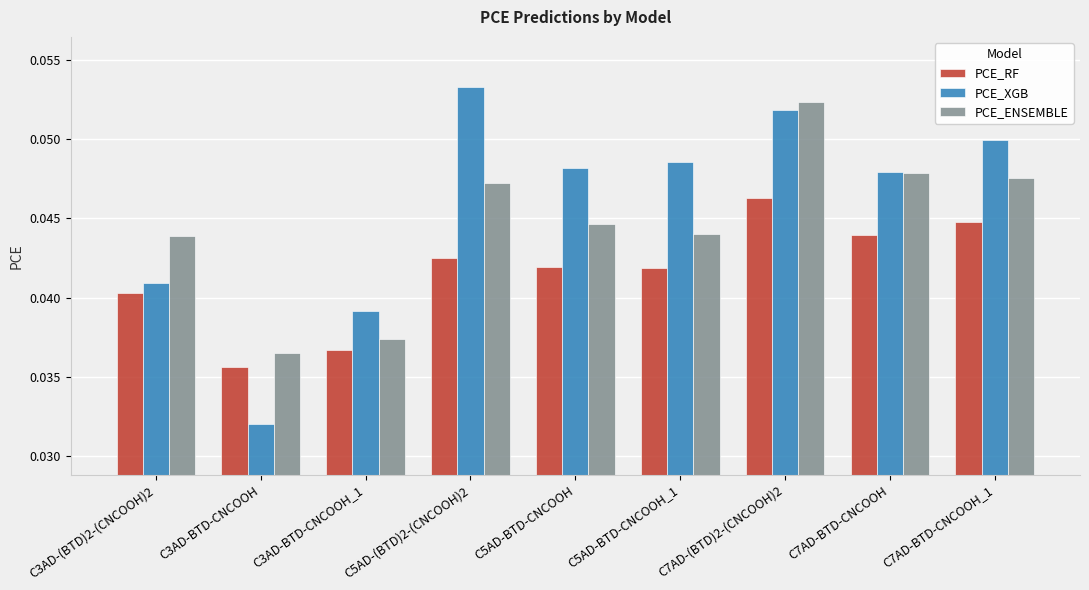

At which label does PCE_XGB reach its minimum?

C3AD-BTD-CNCOOH